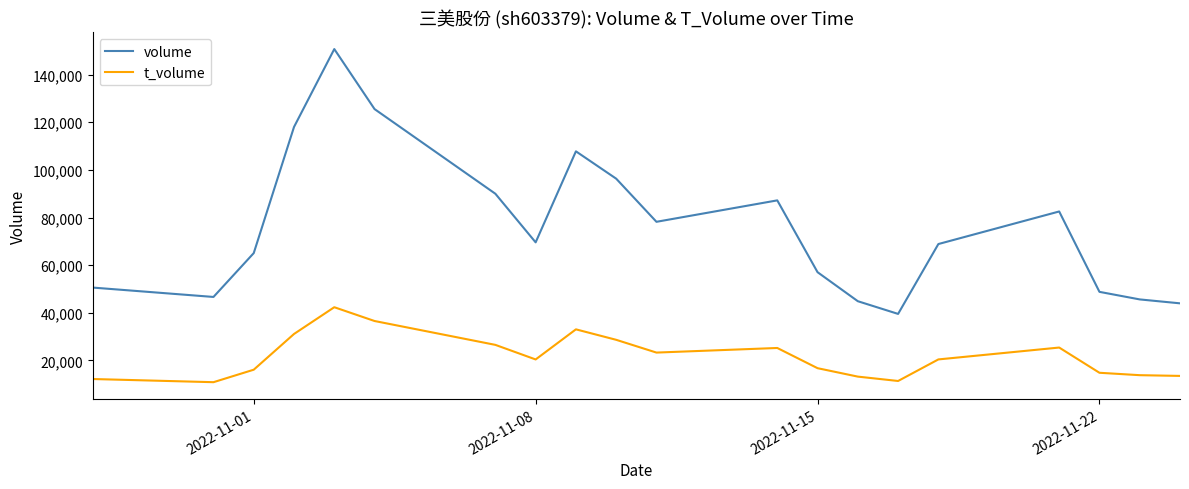

True or false: t_volume and volume cross at least once.

False